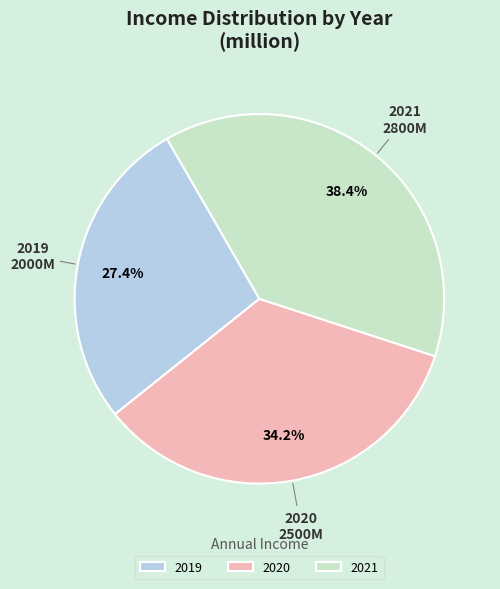

To the nearest percent, what is the average slice percentage?

33%